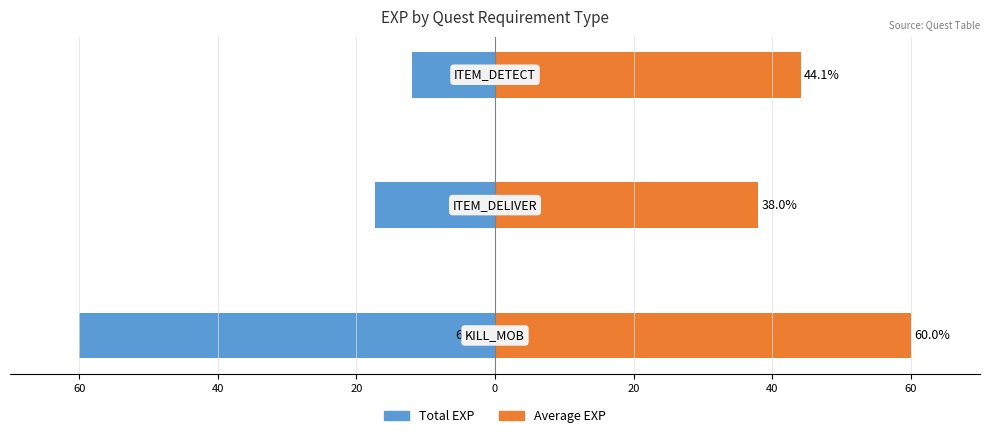

Reading left to right, list all the values displayed in this chart.

Total EXP: -60.0	-17.3	-12.0
Average EXP: 60.0	38.0	44.1